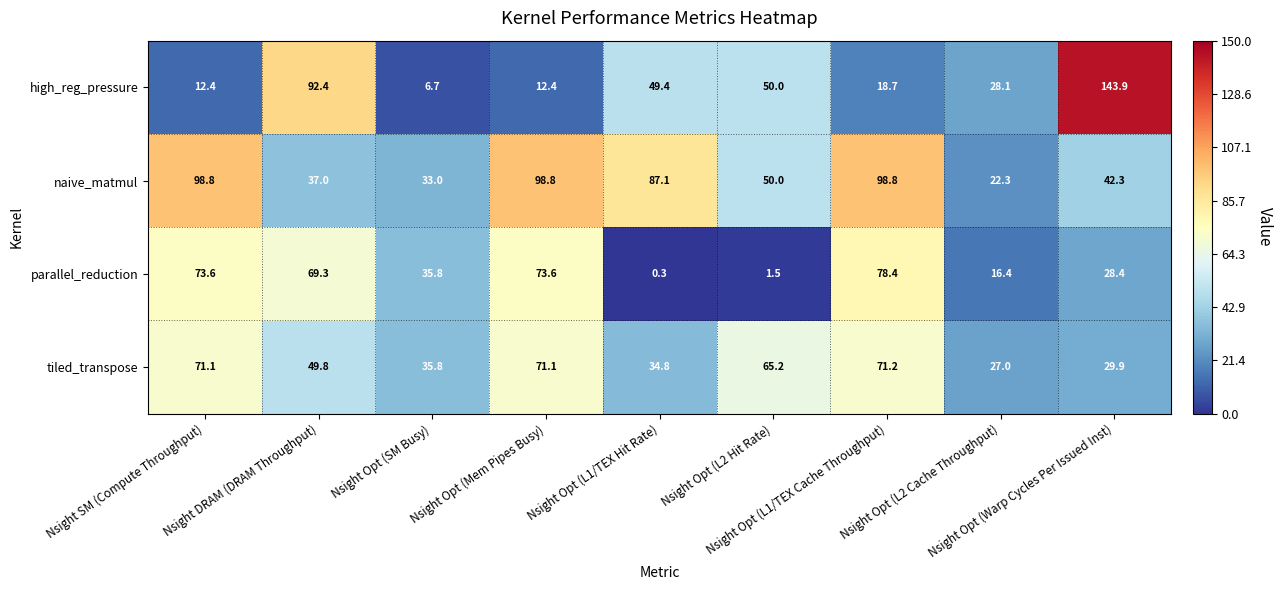

How many data points in tiled_transpose are above 49?

5